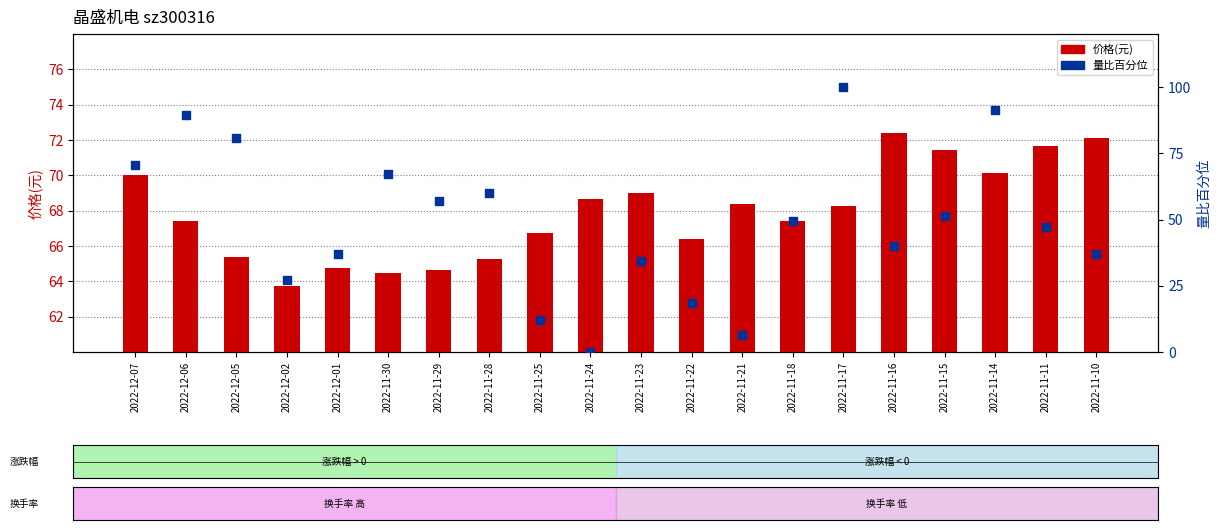

Which series contains the highest Y value?

量比百分位